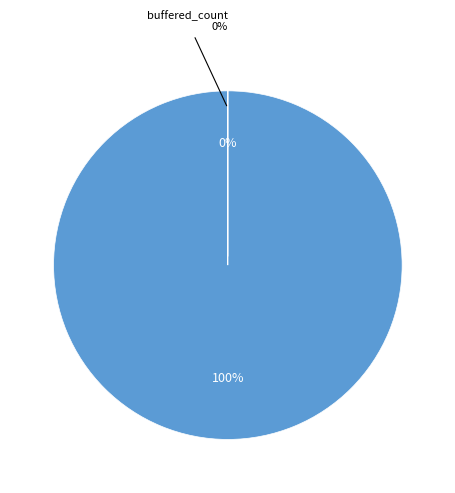

Does buffering_duration account for over 50% of the chart?

Yes